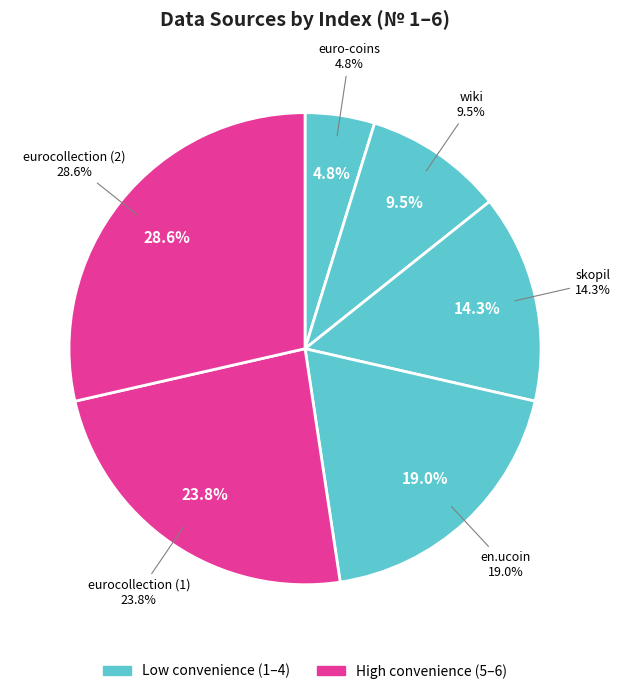

Which slice is the largest?

eurocollection (2)